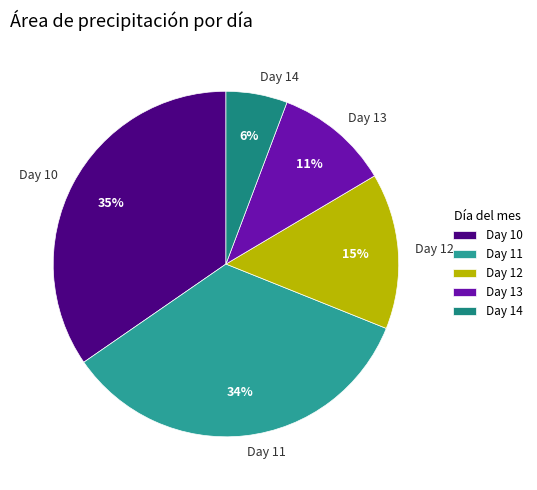

To the nearest percent, what is the average slice percentage?

20%